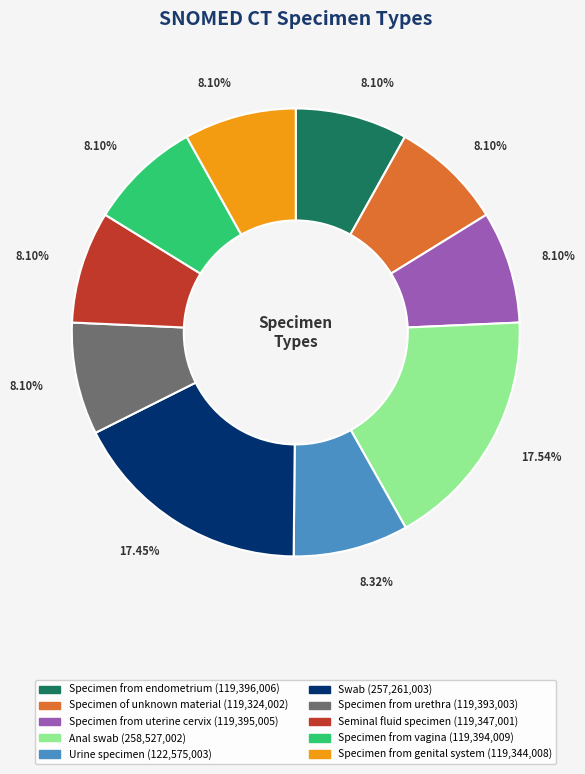

Approximately how many times larger is the value at Specimen from uterine cervix compared to Specimen from genital system?

1.0